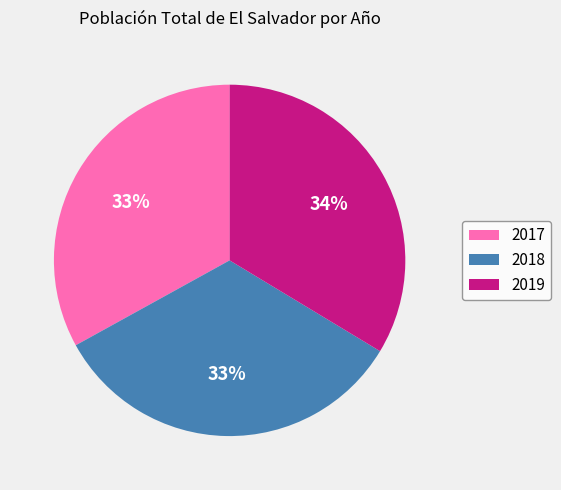

Approximately how many times larger is the value at 2018 compared to 2019?

1.0